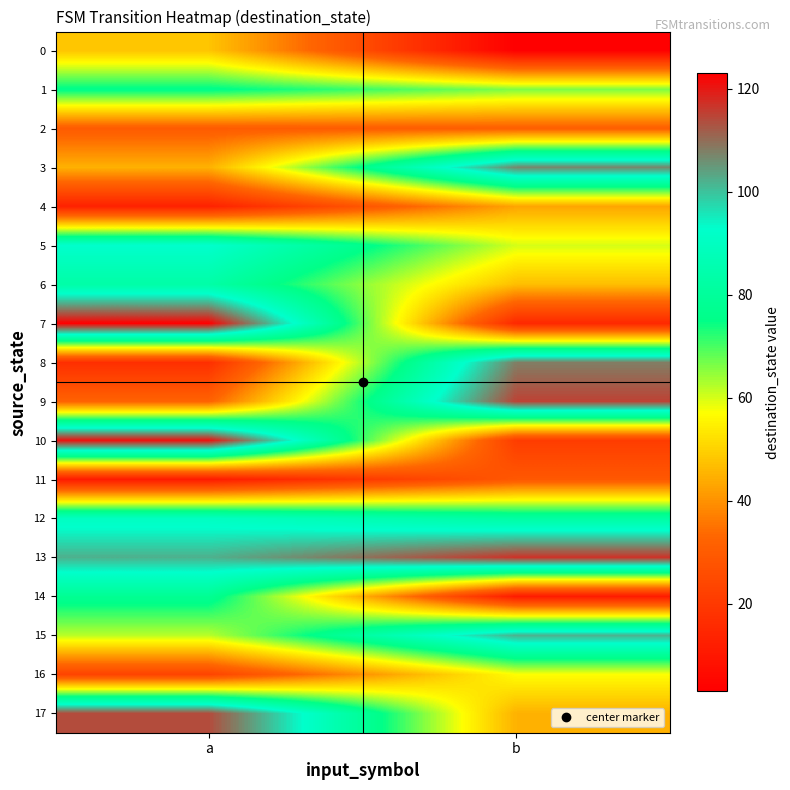

Reading right to left, list all the values displayed in this chart.

0: b=3	a=48
1: b=66	a=76
2: b=31	a=30
3: b=107	a=45
4: b=43	a=13
5: b=60	a=93
6: b=47	a=83
7: b=15	a=123
8: b=108	a=17
9: b=115	a=32
10: b=21	a=121
11: b=29	a=11
12: b=82	a=90
13: b=117	a=102
14: b=11	a=78
15: b=102	a=62
16: b=57	a=23
17: b=45	a=114